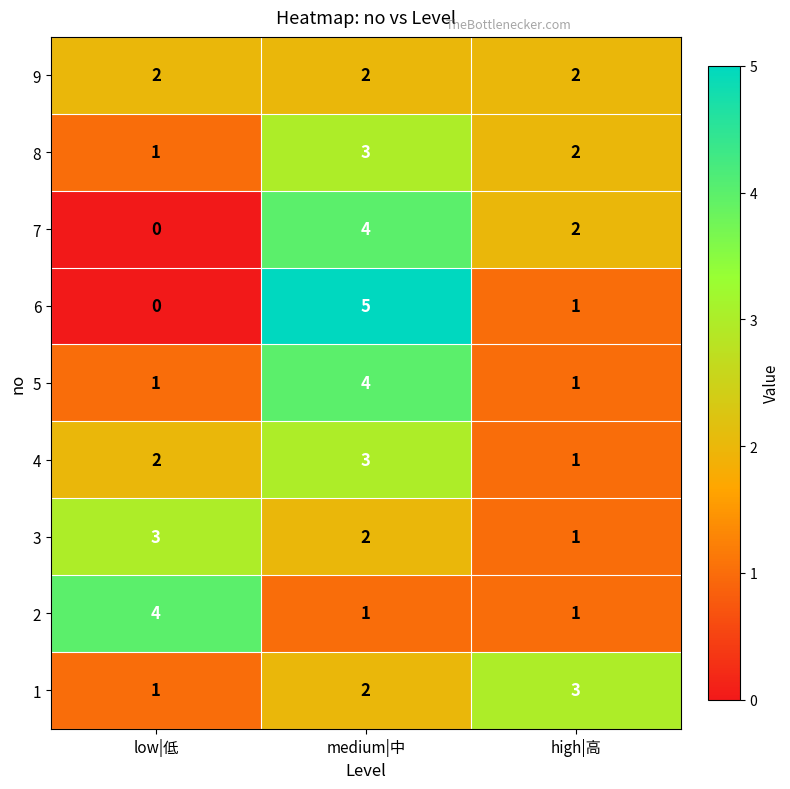

What is the sum of all 5 values?

6